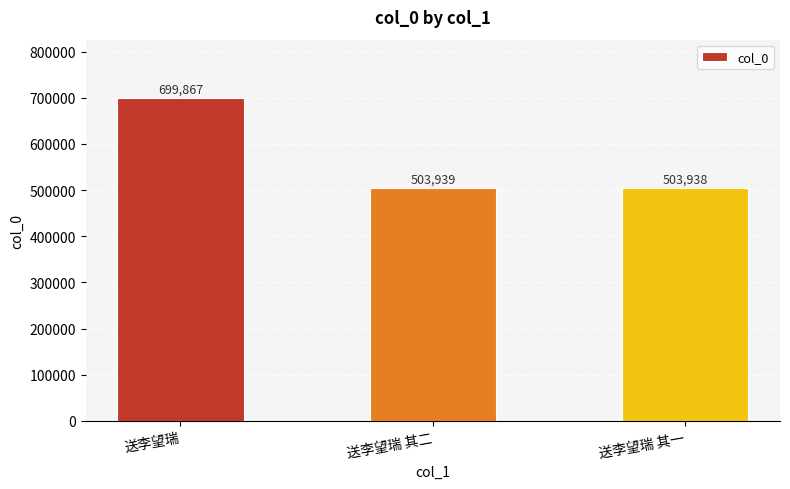

Does the chart contain stacked bars?

No